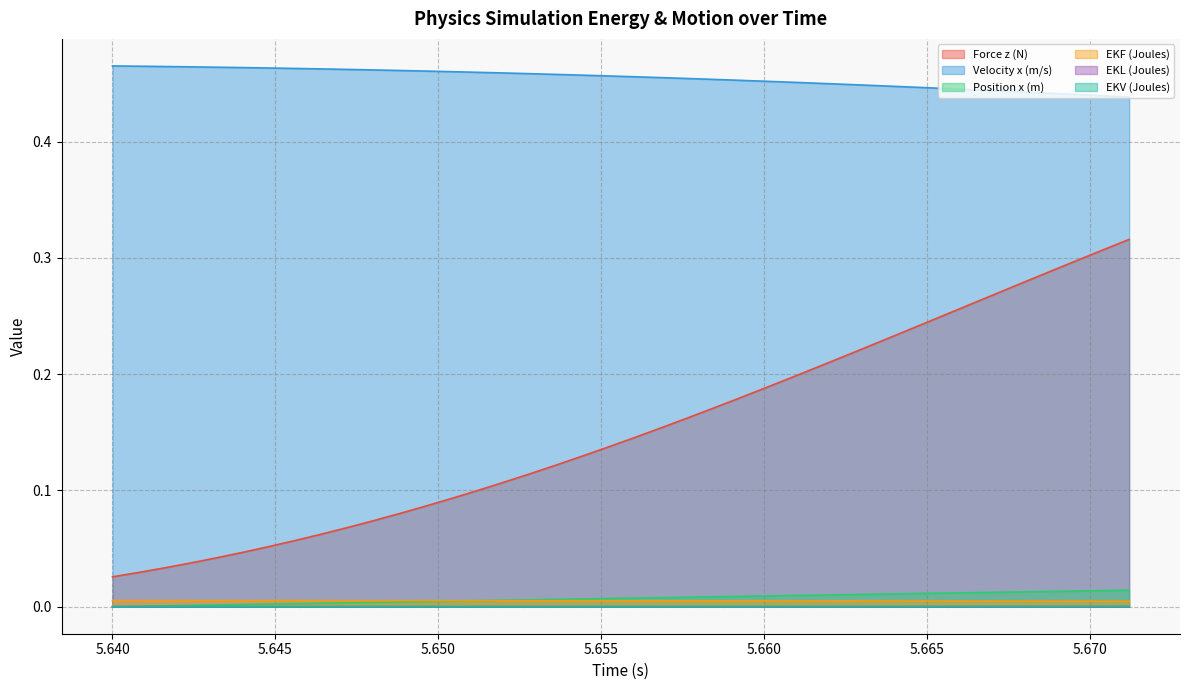

Which series has the largest total across all categories?

Velocity x (m/s)